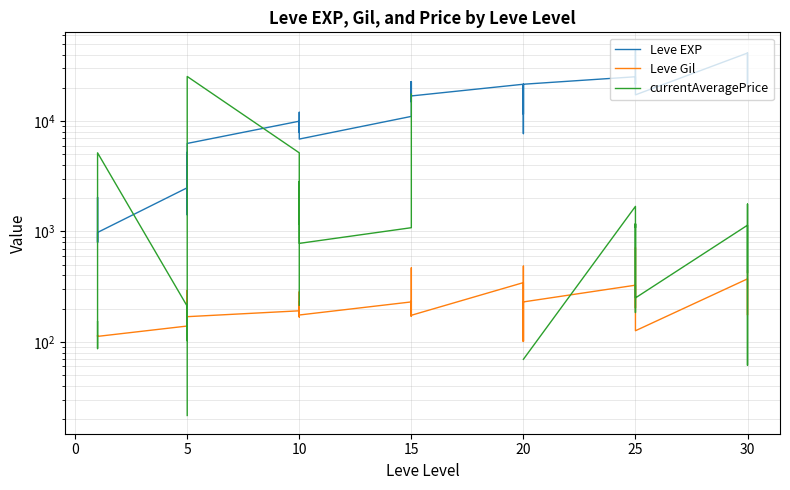

The Leve EXP series shows 5755.5 at 10. True or false?

False